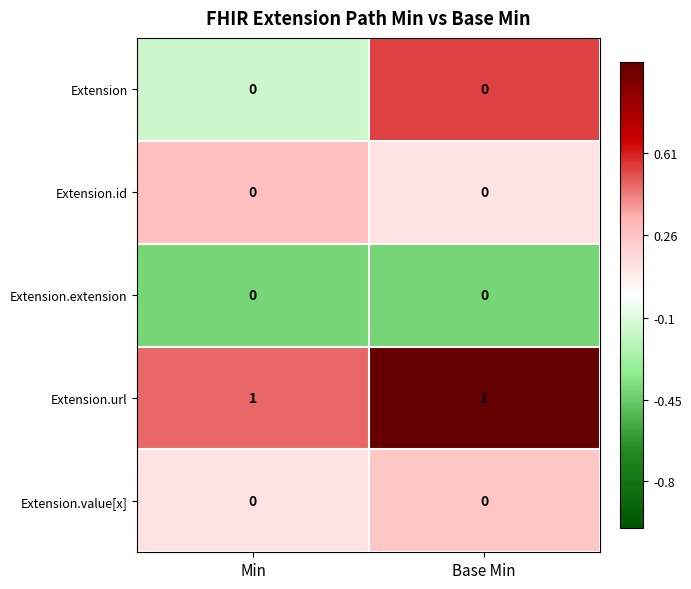

The value of Extension at Base Min is 0. True or false?

True